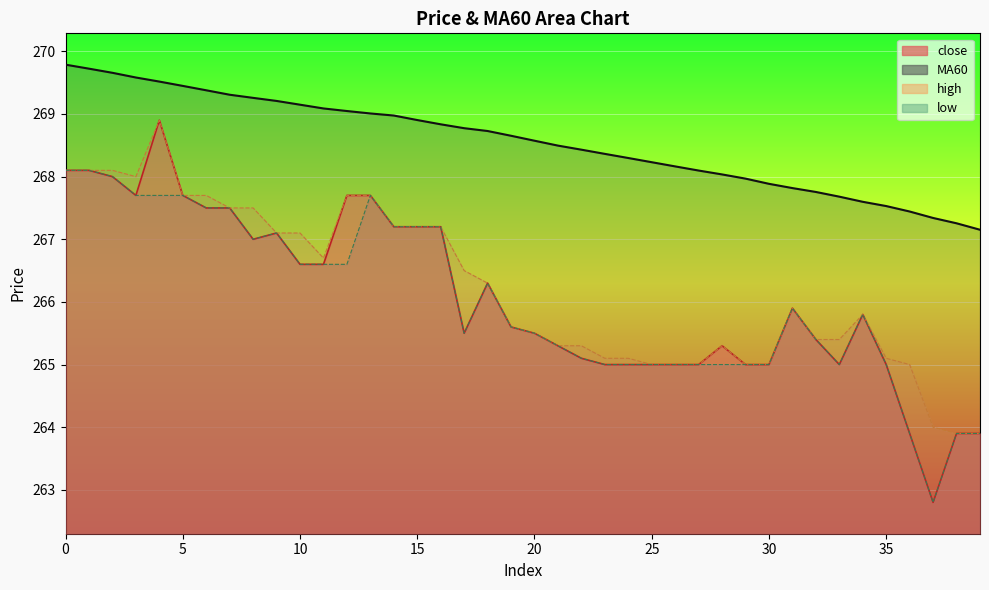

True or false: MA60 has more than 2 interior local peaks.

False